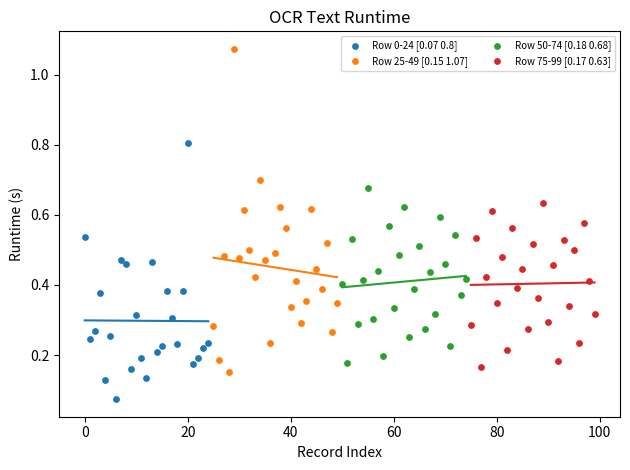

Which series contains the highest Y value?

Row 25-49 [0.15 1.07]